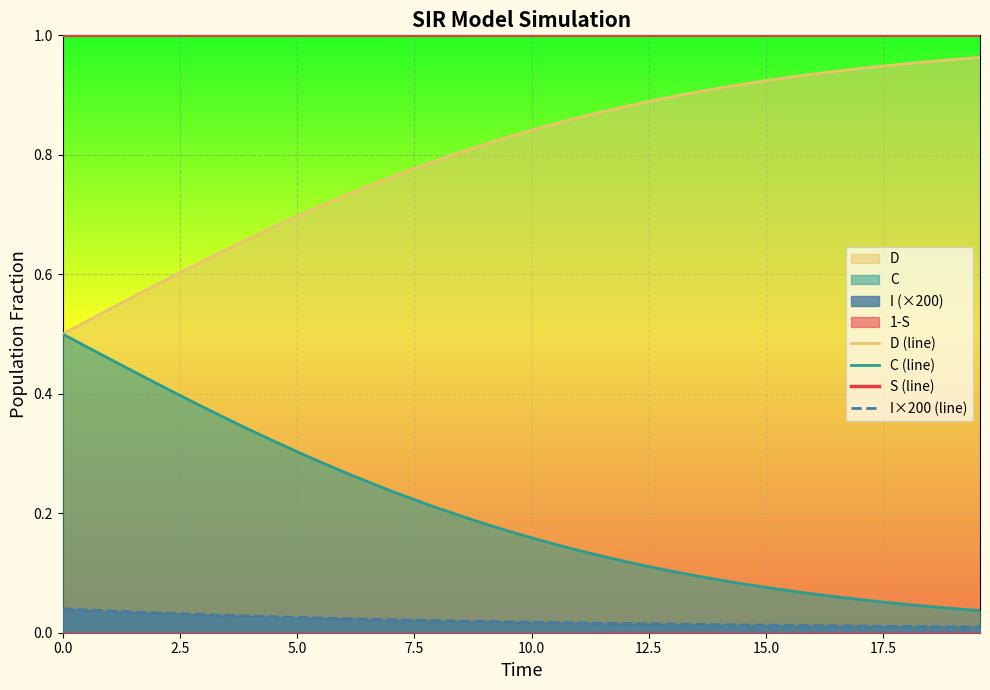

True or false: S (line) and C (line) intersect in this chart.

False